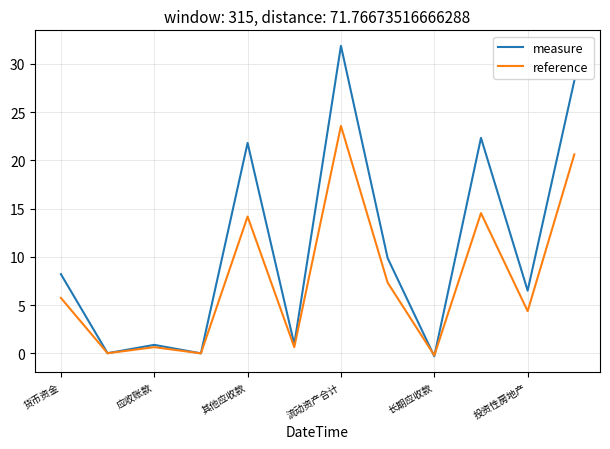

Which series has the largest total across all categories?

measure